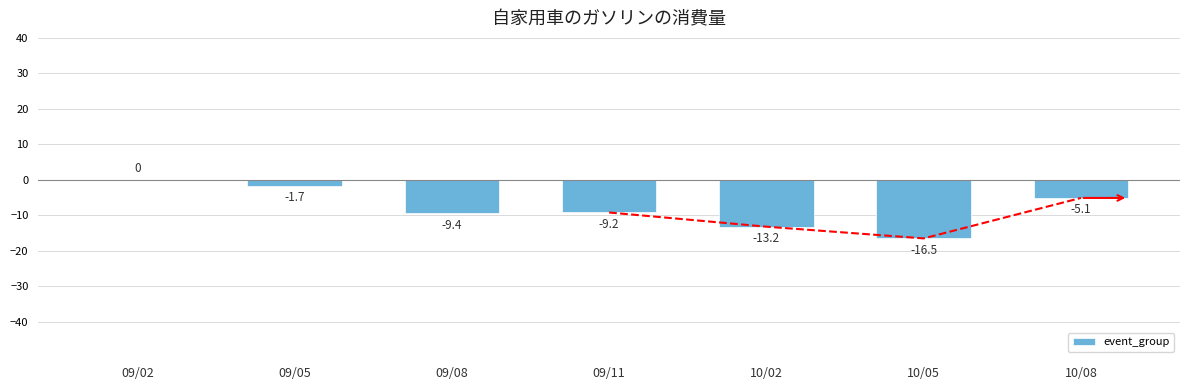

Reading right to left, transcribe all the data shown in this chart.

10/08=-5.1	10/05=-16.5	10/02=-13.2	09/11=-9.2	09/08=-9.4	09/05=-1.7	09/02=0.0